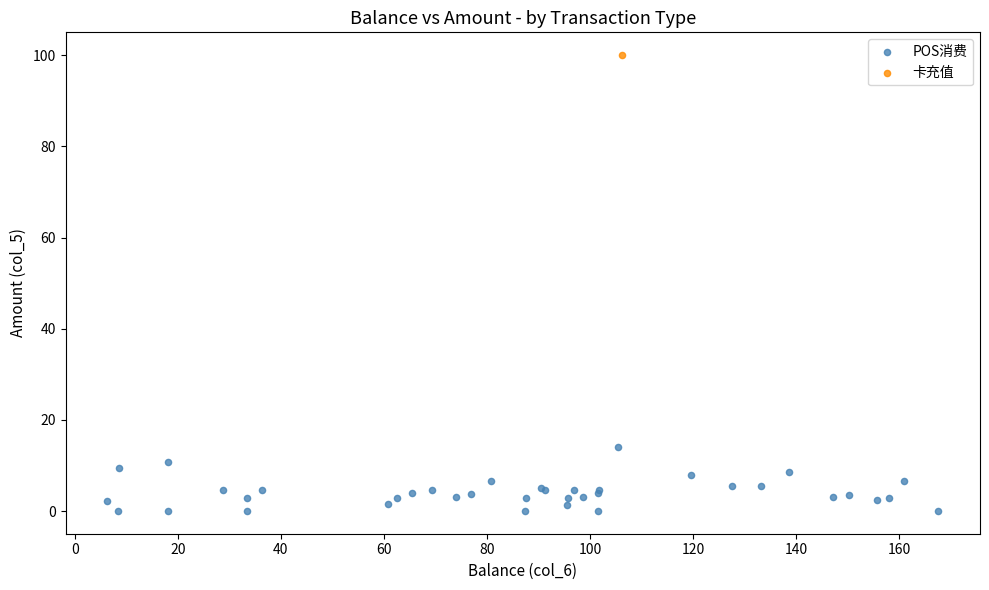

What are all the series names shown in the legend?

POS消费, 卡充值